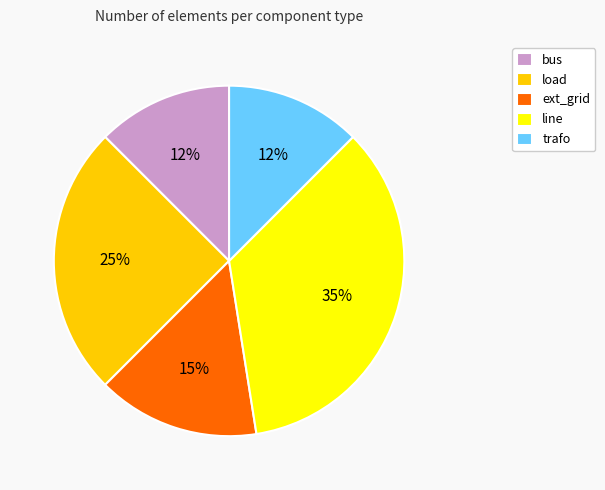

Is line the majority of the pie?

No